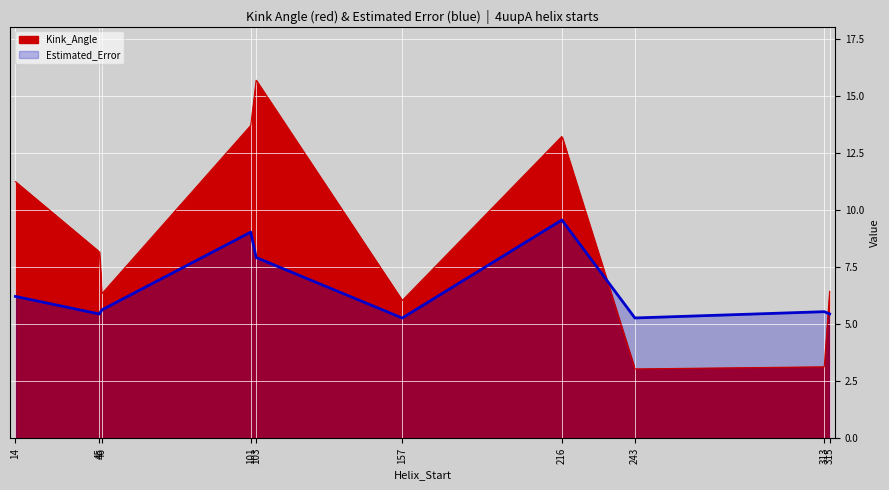

What is the minimum value for Kink_Angle?

3.0